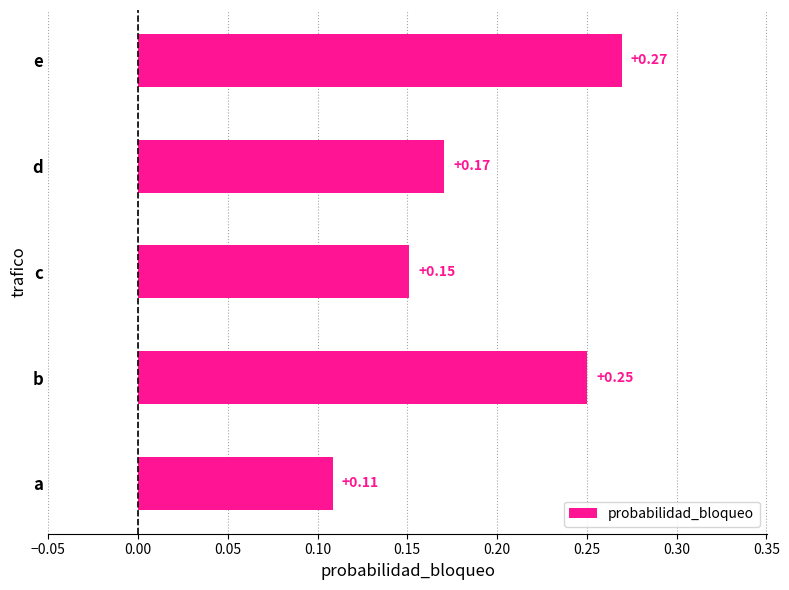

Which label corresponds to the smallest value in the chart?

a